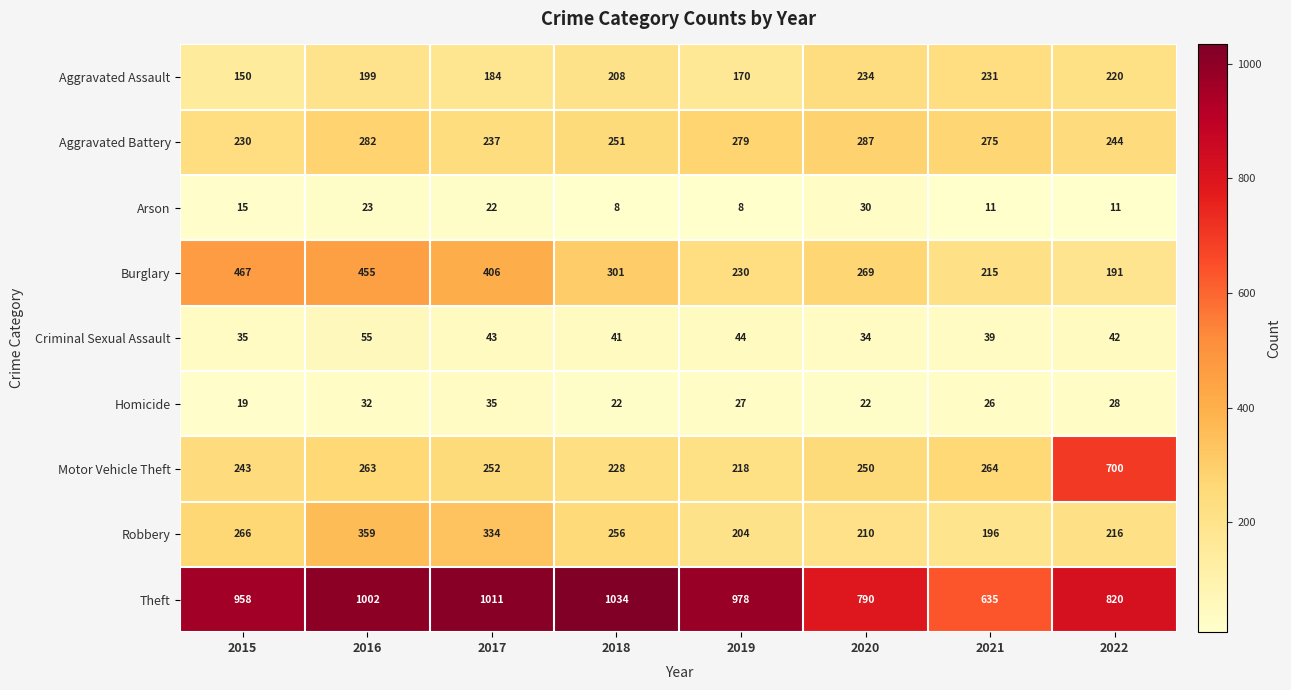

What is the difference between the highest and lowest values at 2021?

624